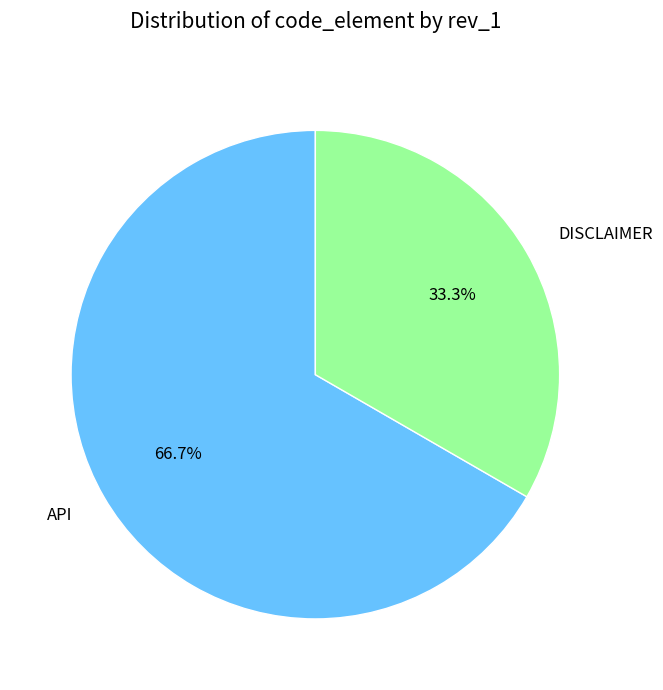

True or false: API accounts for 60% of the total.

False